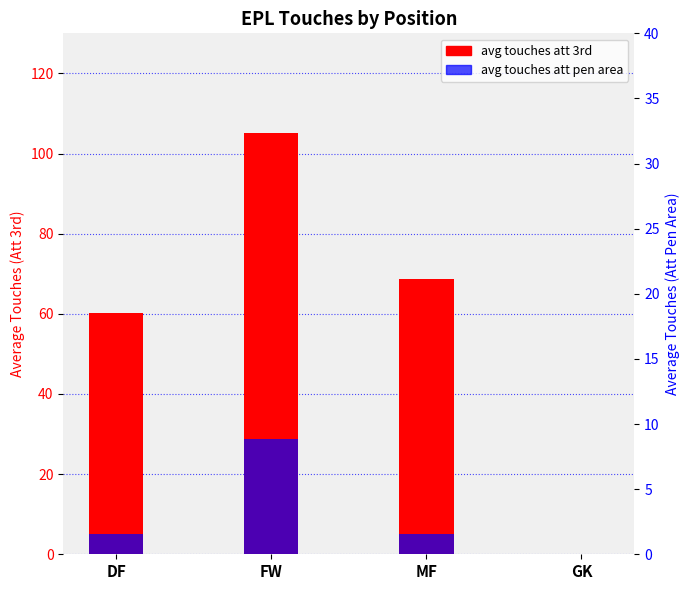

At how many categories does at least one series exceed 18?

3